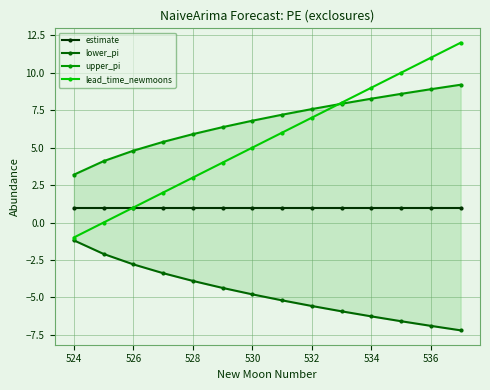

What is the greatest value displayed?

12.0